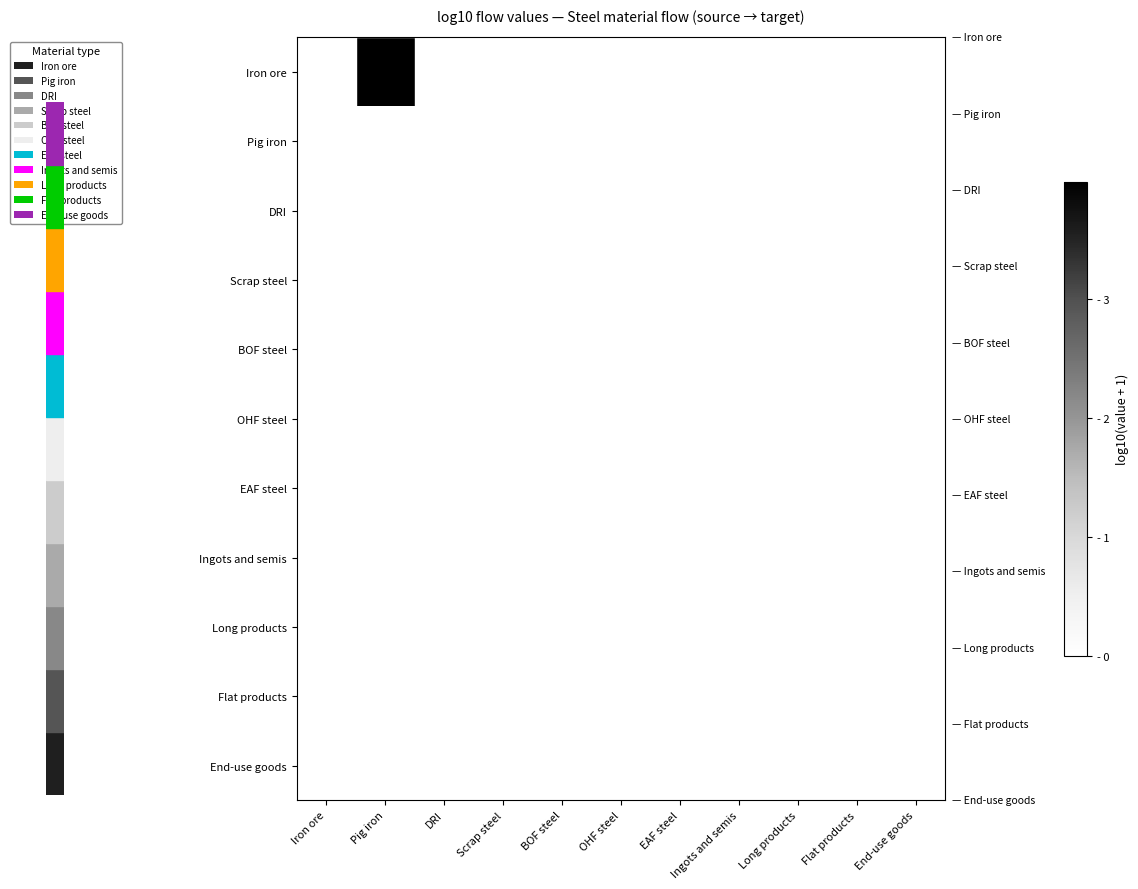

Between BOF steel and Pig iron, which is larger?

Pig iron